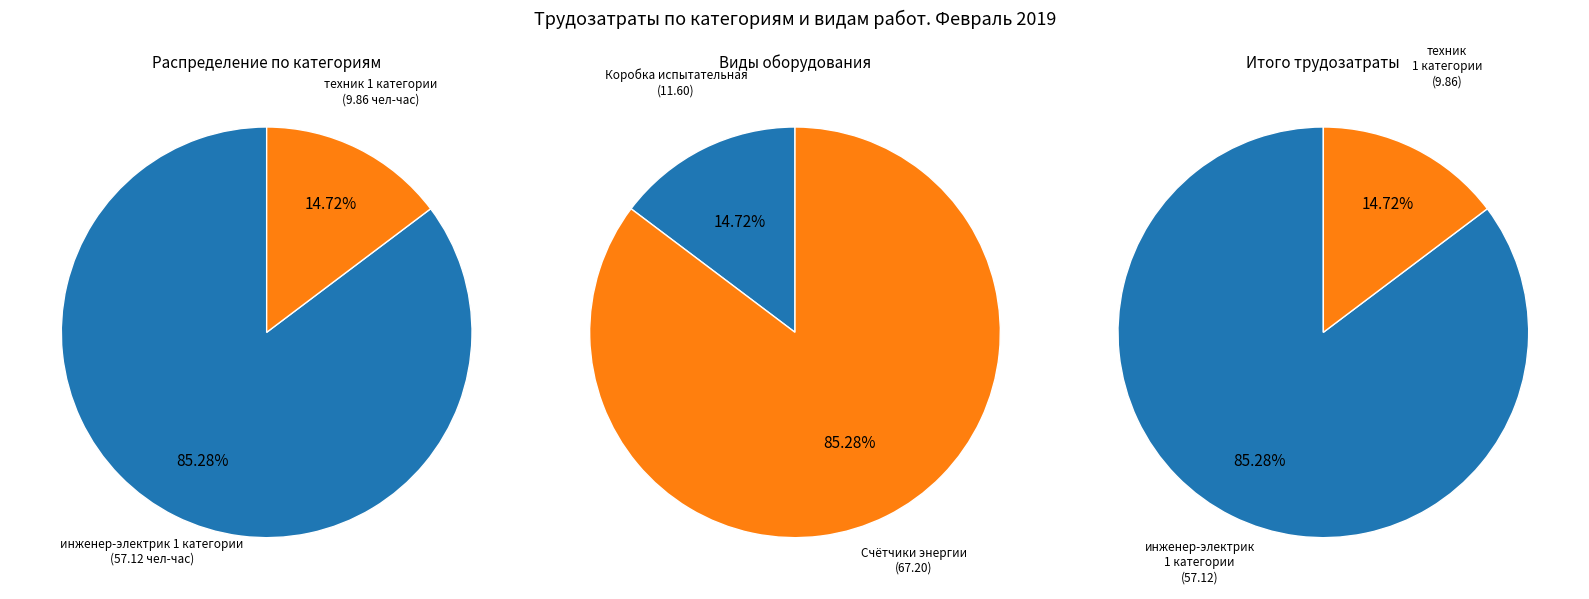

Is it true that Счётчики Т-1 is 0% of the pie?

True